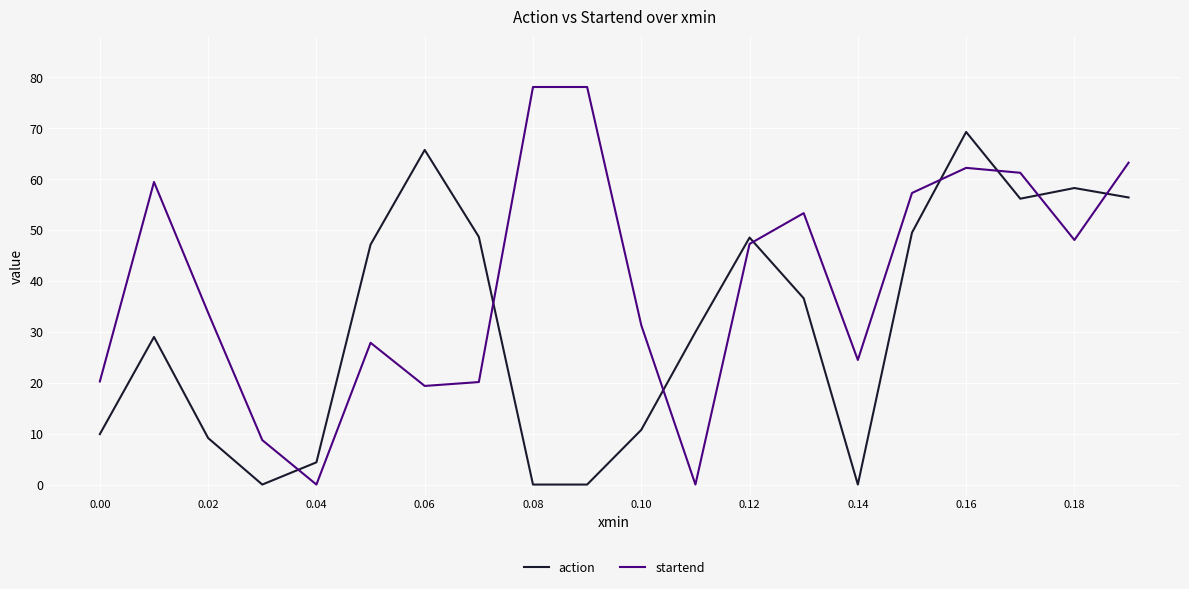

True or false: action has more than 0 points higher than both neighbors.

True